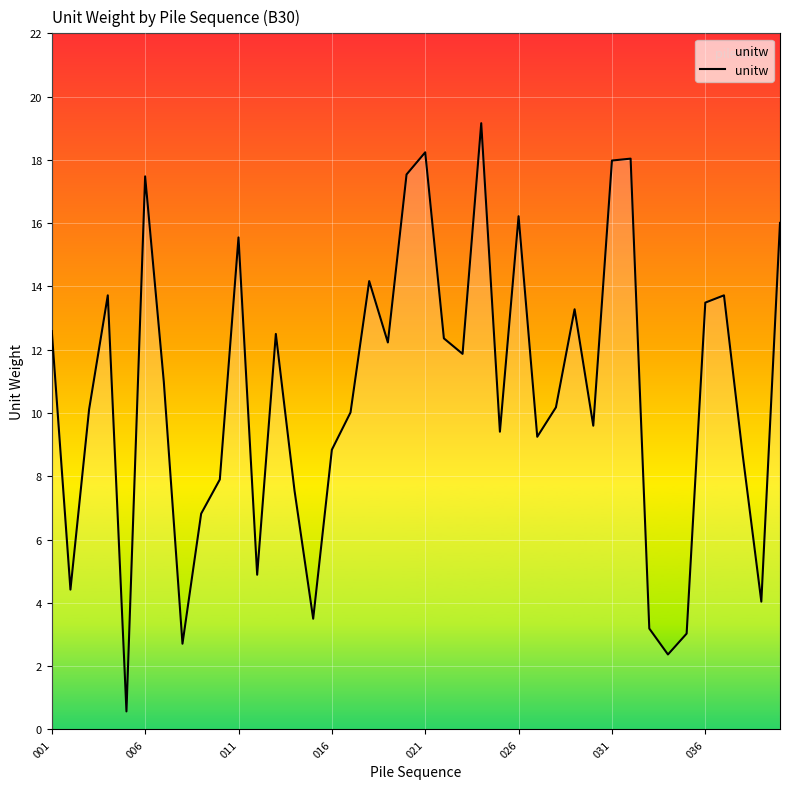

True or false: the data has more than 1 interior local peaks.

True